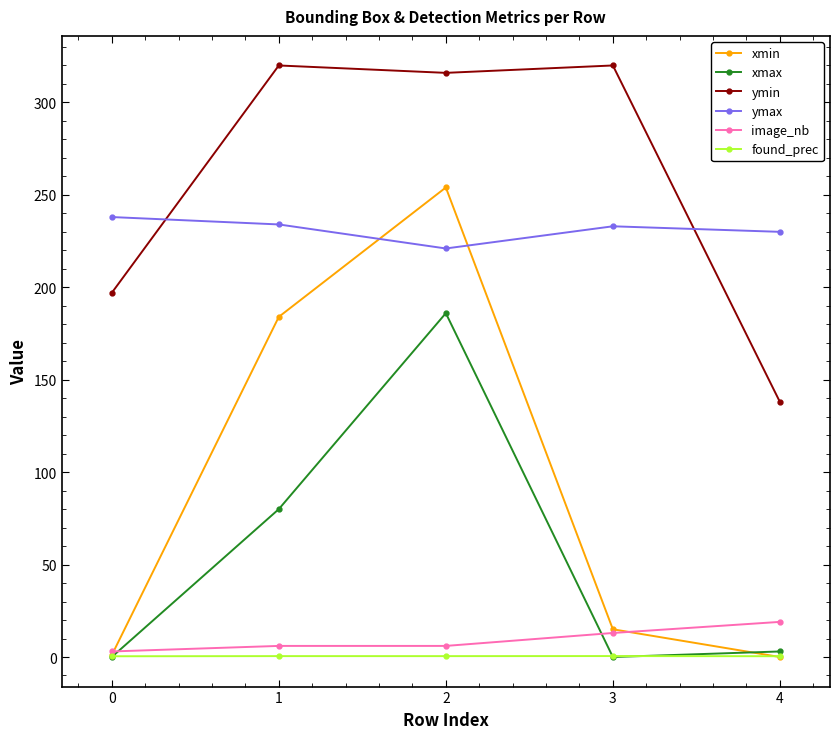

List the series in order of their peak value, highest first.

ymin, xmin, ymax, xmax, image_nb, found_prec